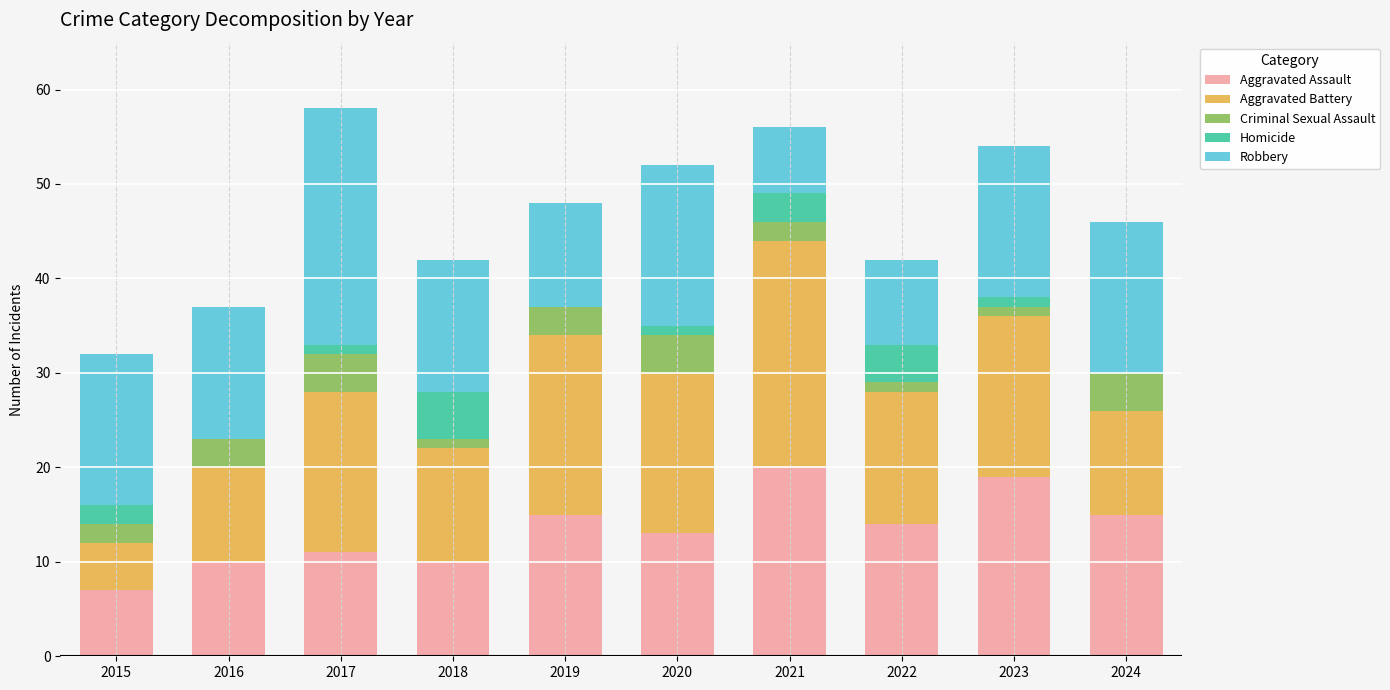

Is it true that Aggravated Assault equals 10 at 2018?

True